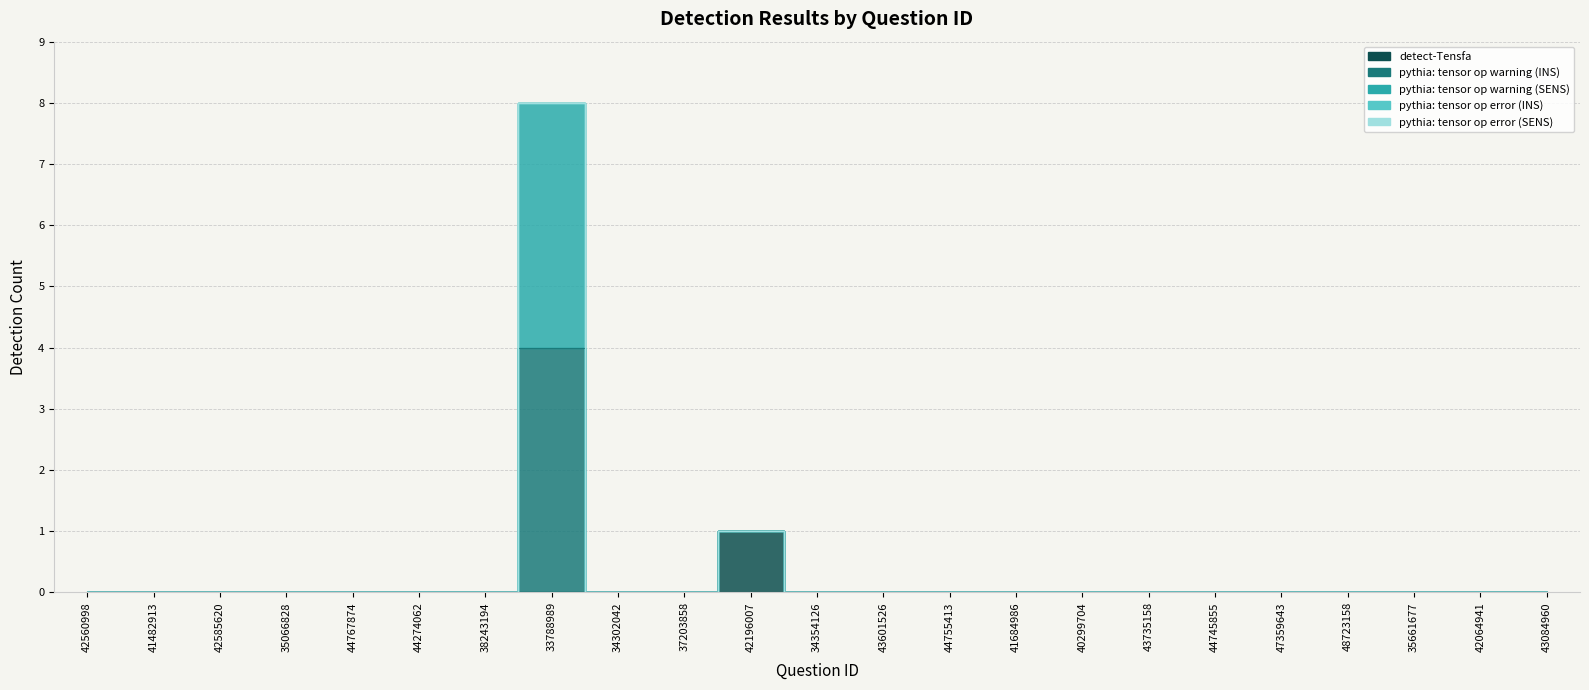

True or false: detect-Tensfa and pythia: tensor op warning (SENS) intersect in this chart.

False